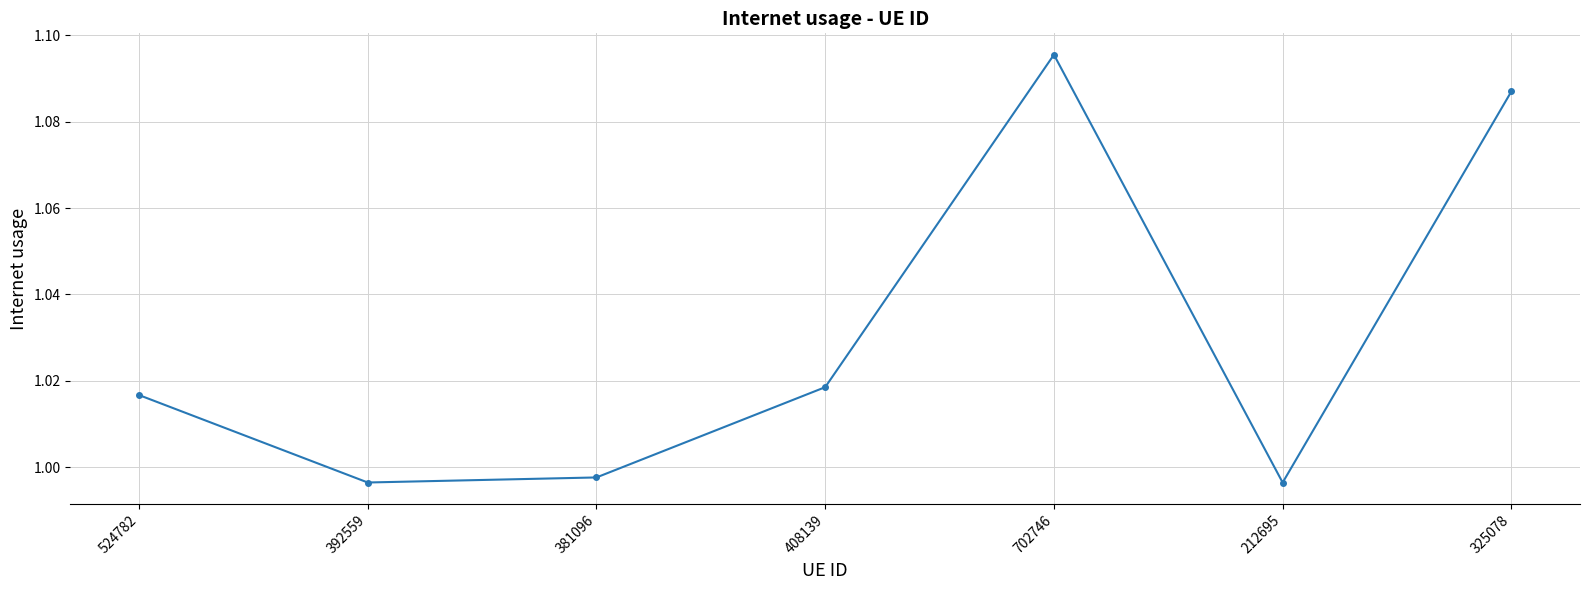

The value at 381096 is 1.5. True or false?

False